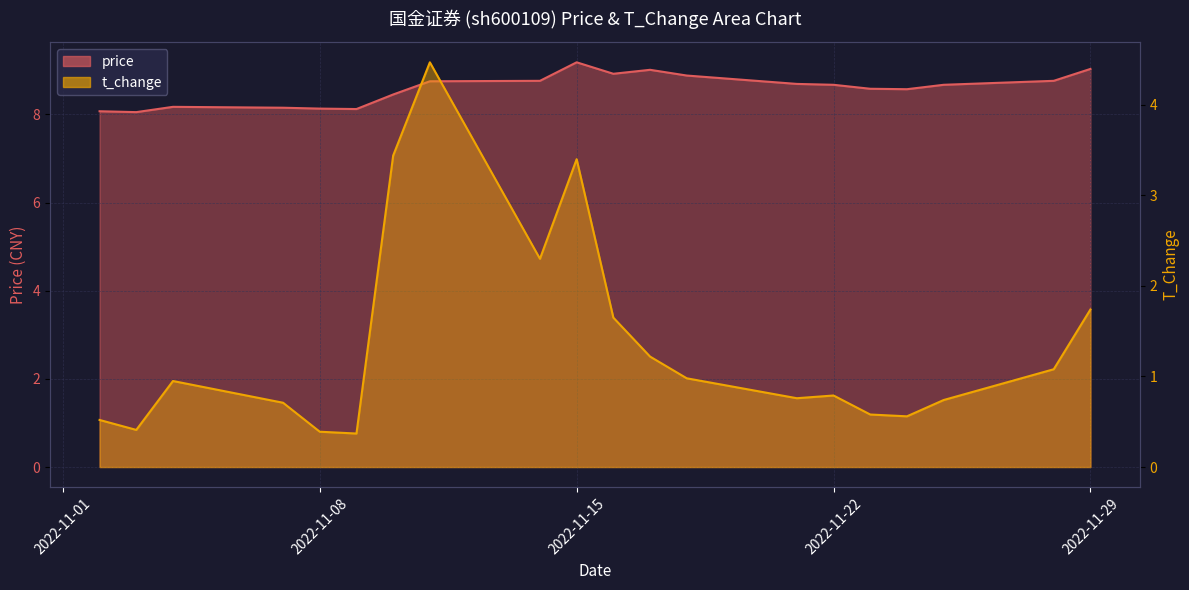

True or false: price_line and t_change_line intersect in this chart.

False